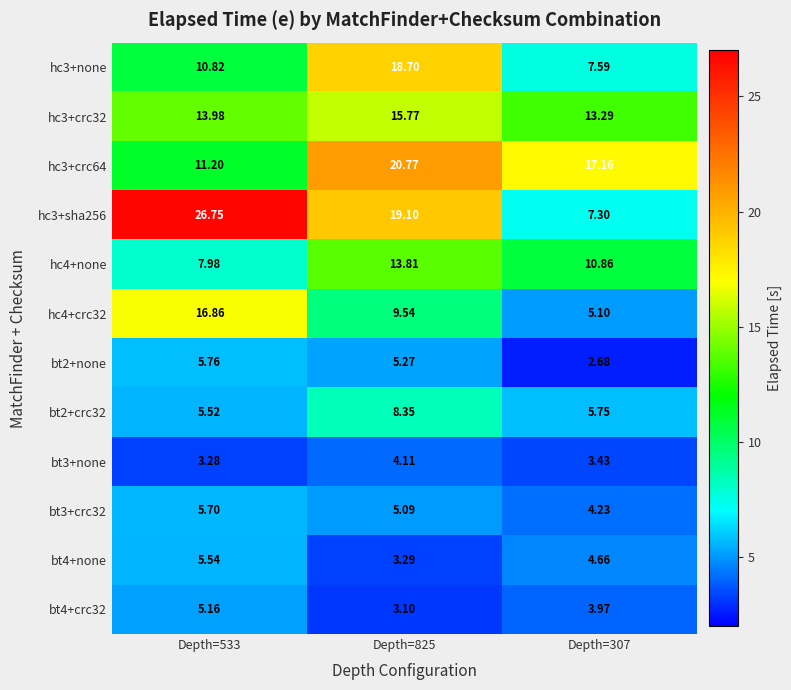

At how many categories does at least one series exceed 16?

3